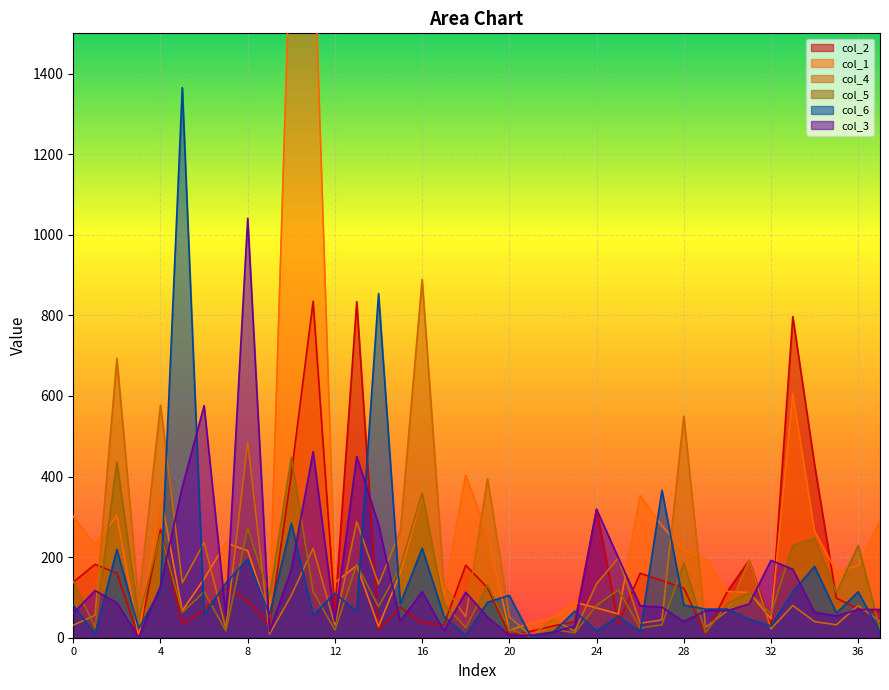

What is the difference between the second highest and second lowest values in the col_3 series?

570